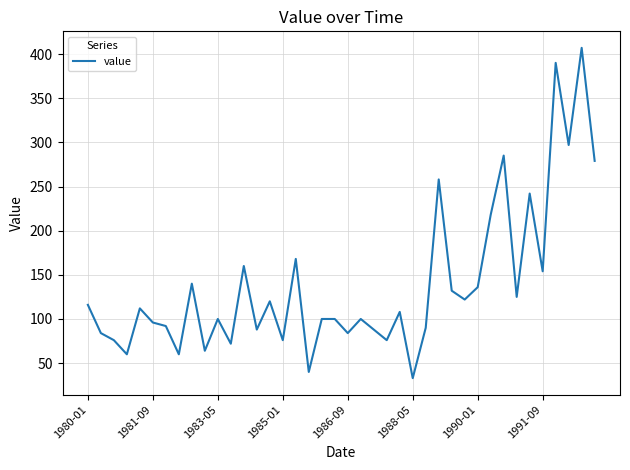

What is the minimum value shown in the chart?

33